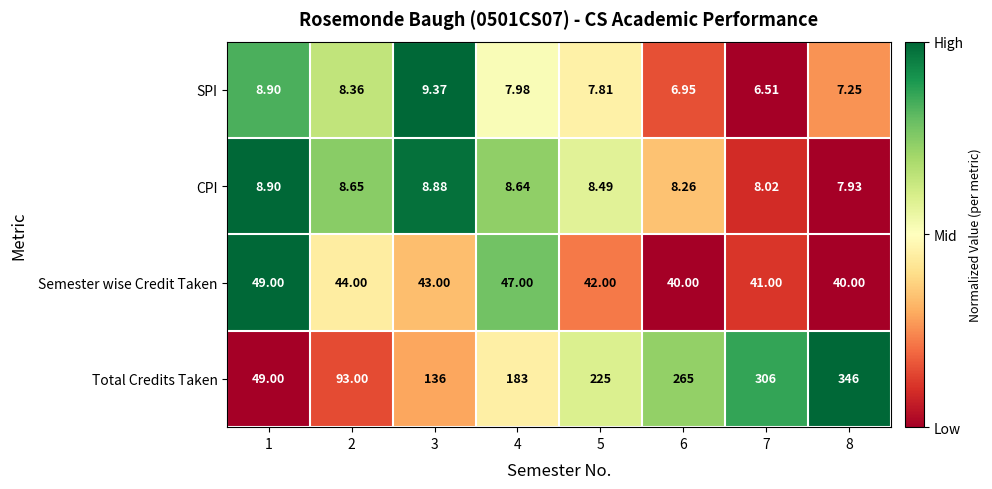

At which category is the sum across all series the highest?

8